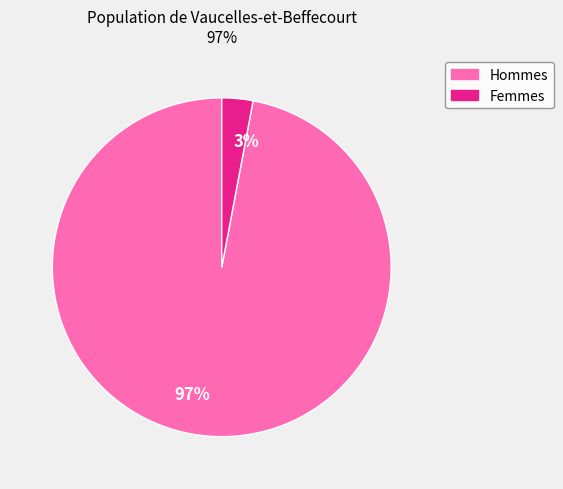

Do 97% and 3% together represent more than half of the pie?

Yes